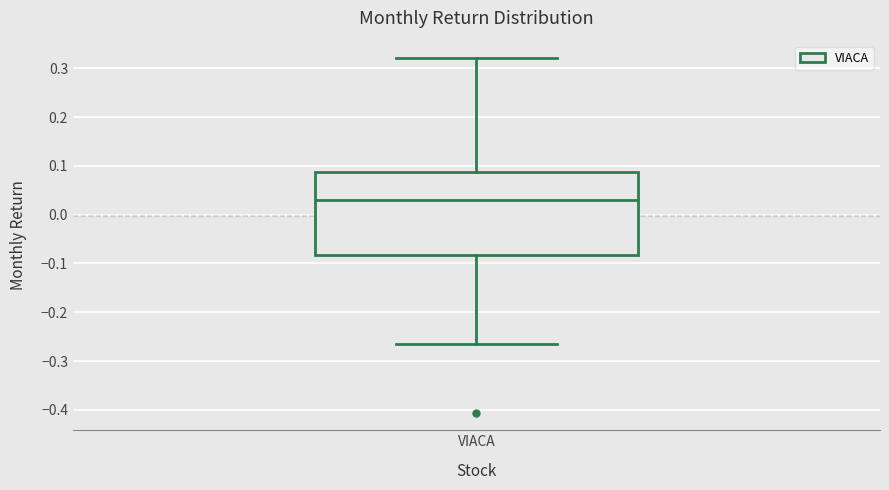

Where does the lower whisker of the box for VIACA end on the y-axis? The values are not printed on the chart, so give them approximately, as read against the axis.

-0.27